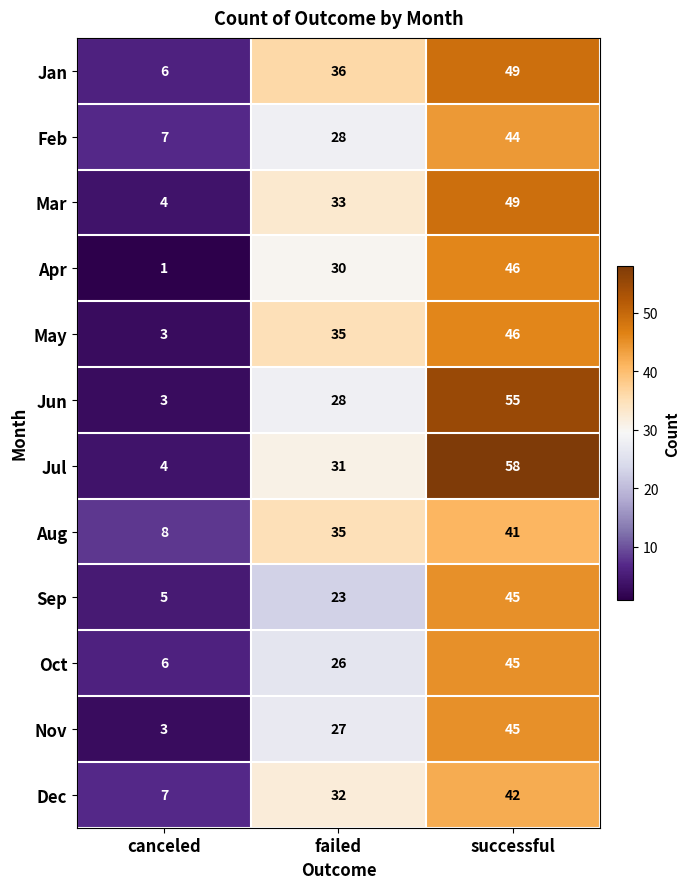

What is the difference between the Jul values at successful and canceled?

54